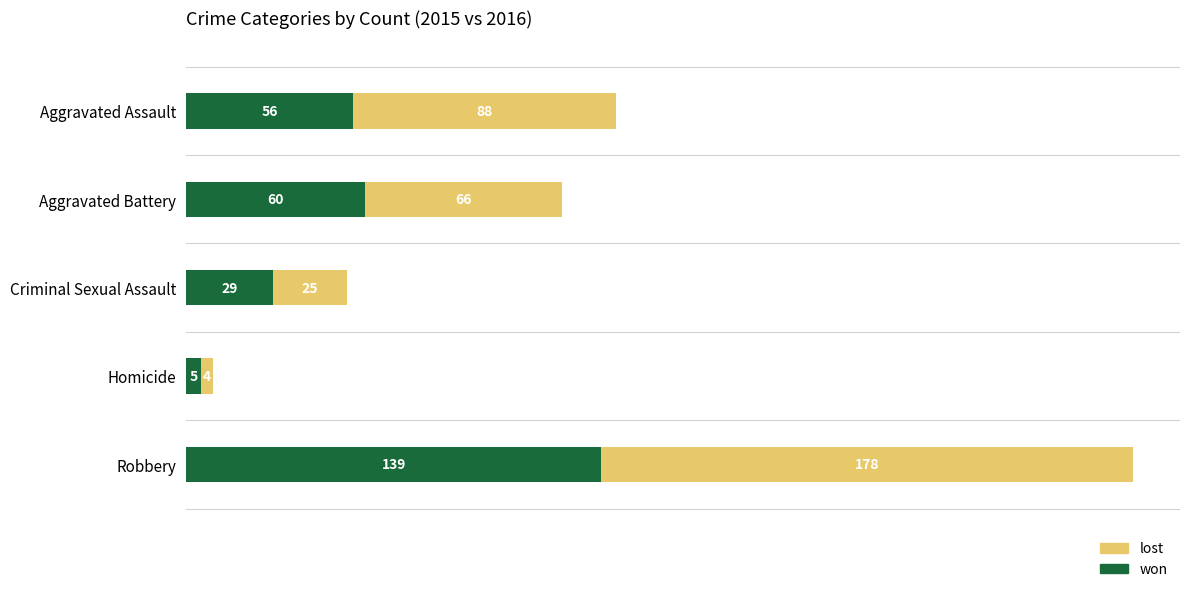

Is it true that won equals 82 at Robbery?

False